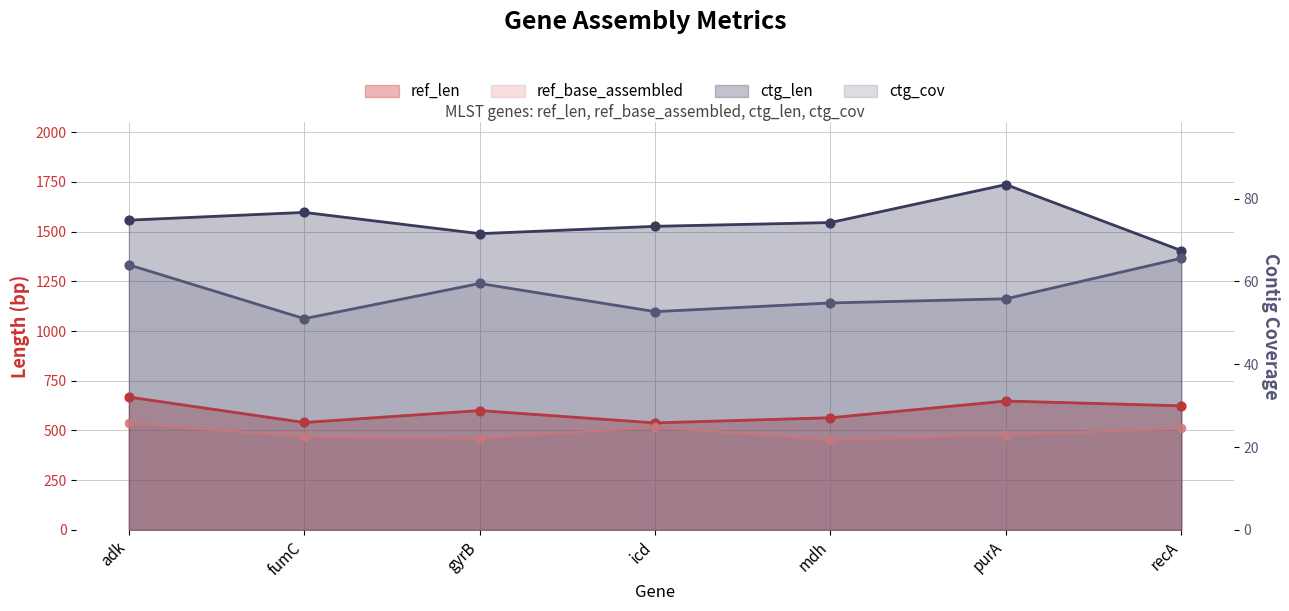

Which series has the largest Y range (max minus min)?

ctg_len